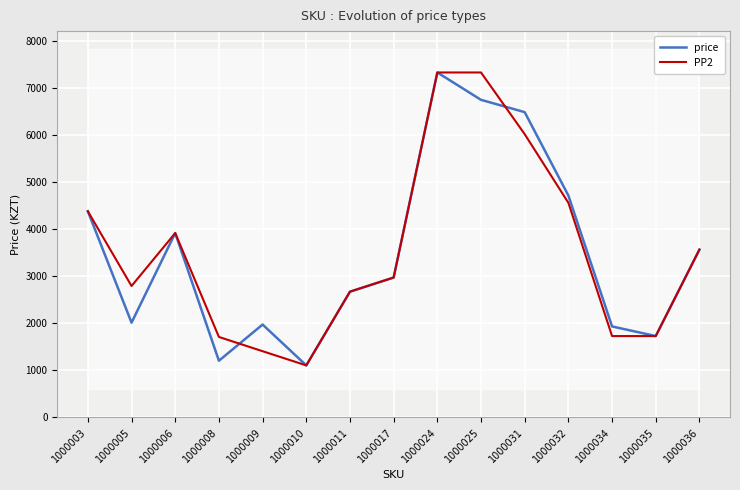

What is the minimum value for PP2?

1101